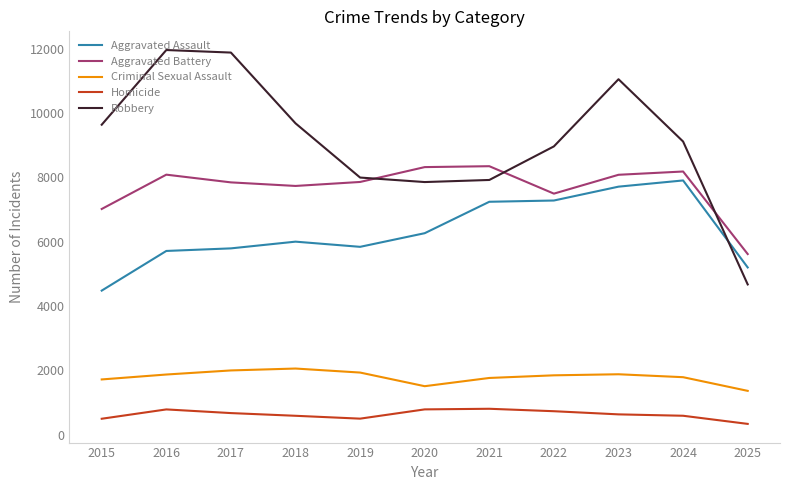

What is the difference between the Aggravated Assault values at 2015 and 2018?

1522